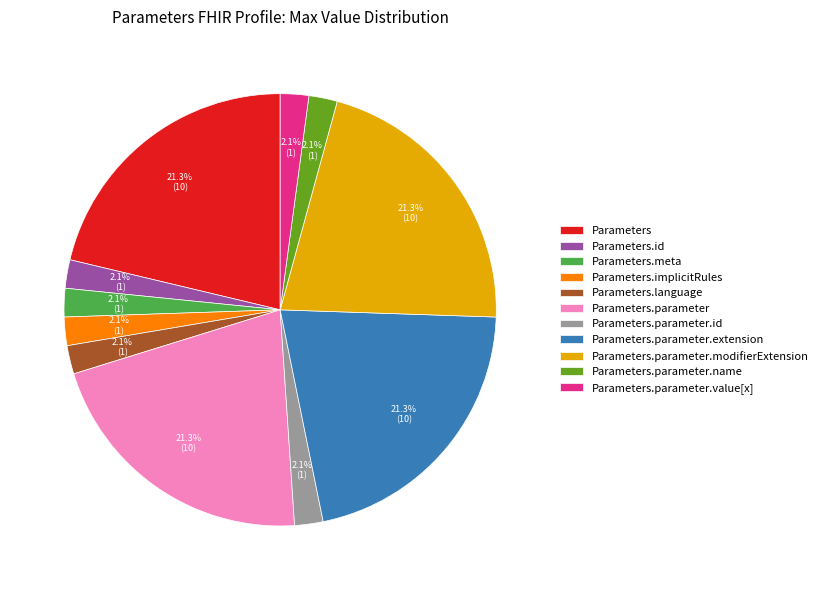

To the nearest percent, what is the average slice percentage?

9%